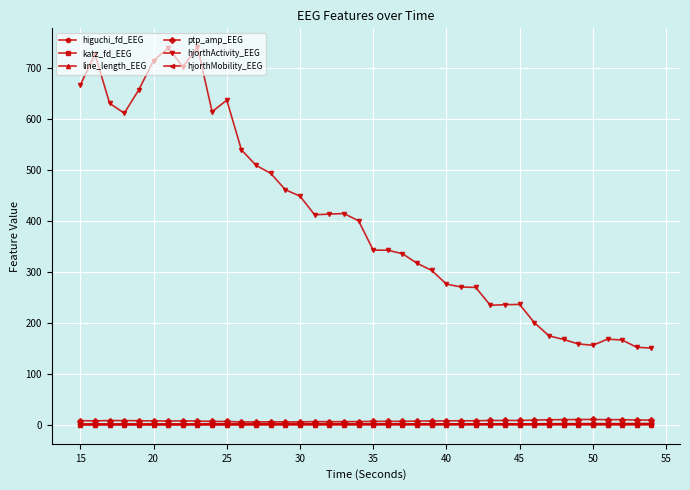

After their last crossing, which series has the higher values: hjorthMobility_EEG or higuchi_fd_EEG?

hjorthMobility_EEG